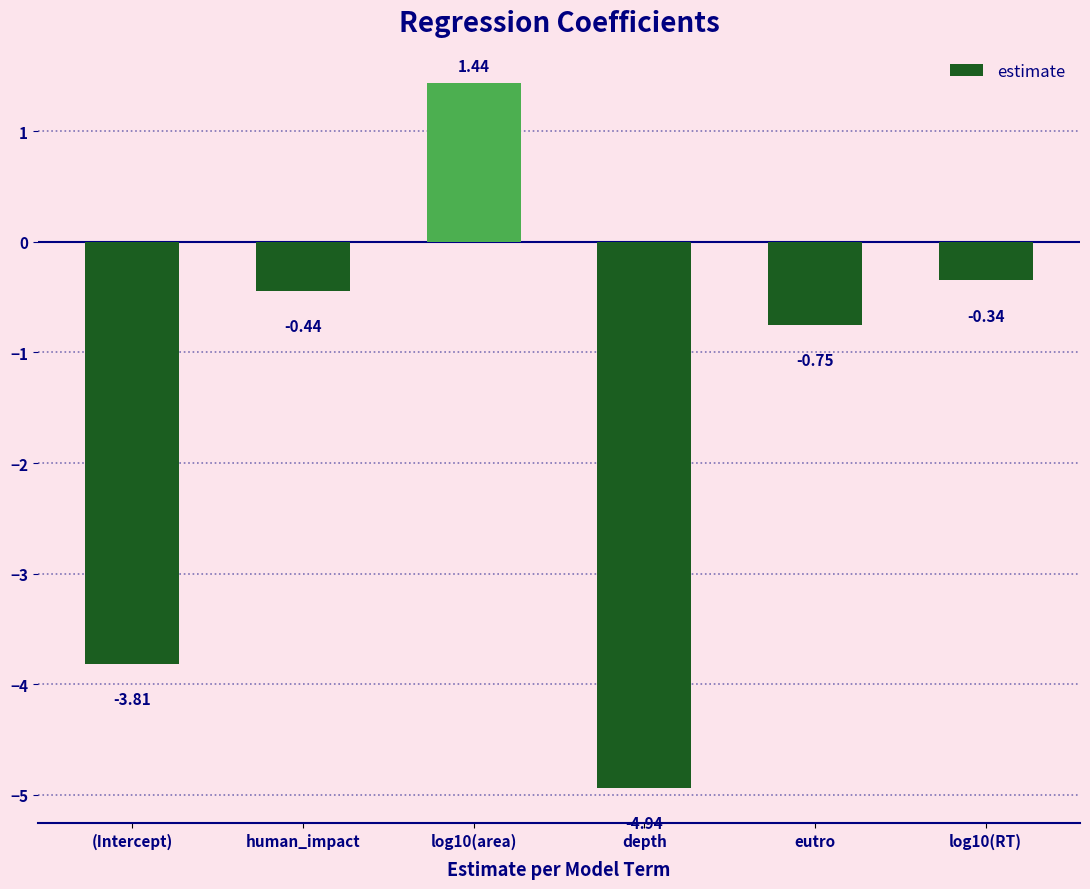

What is the difference between the values at log10(area) and depth?

6.4